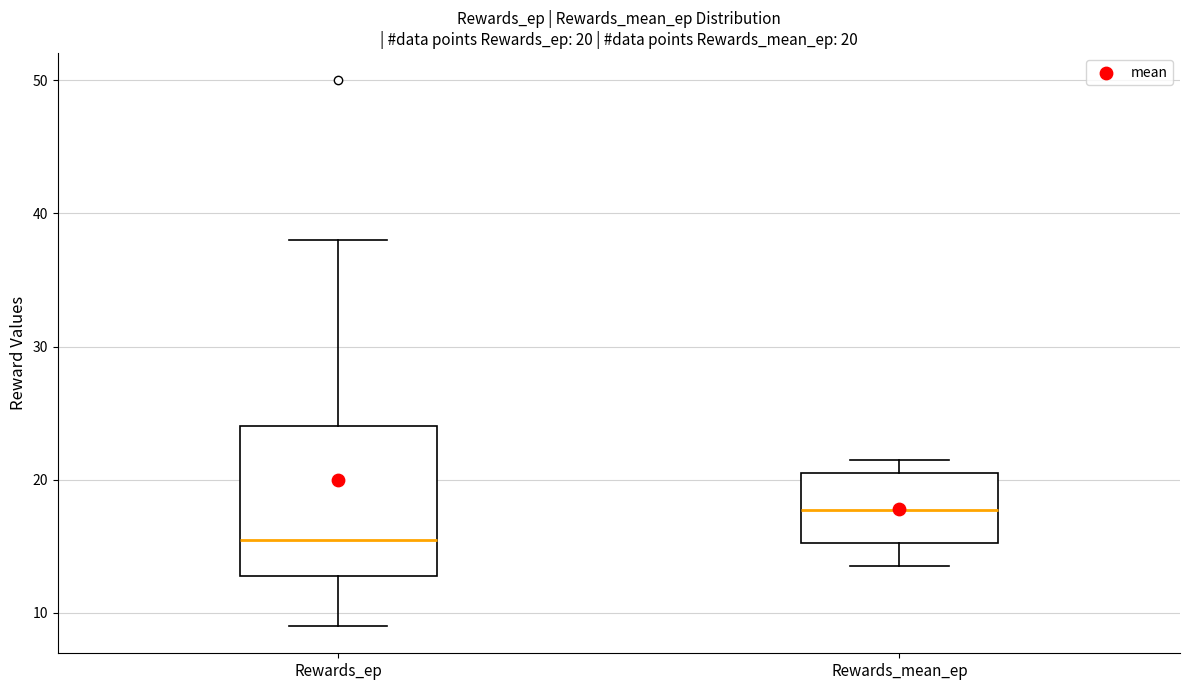

Which box is the tallest, from its lower edge to its upper edge?

Rewards_ep